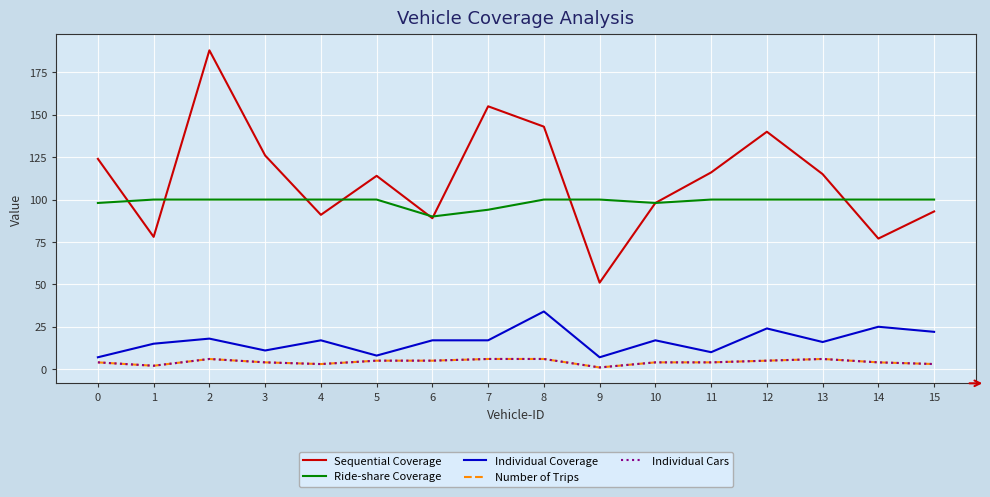

What is the total value across all series at 14?

210